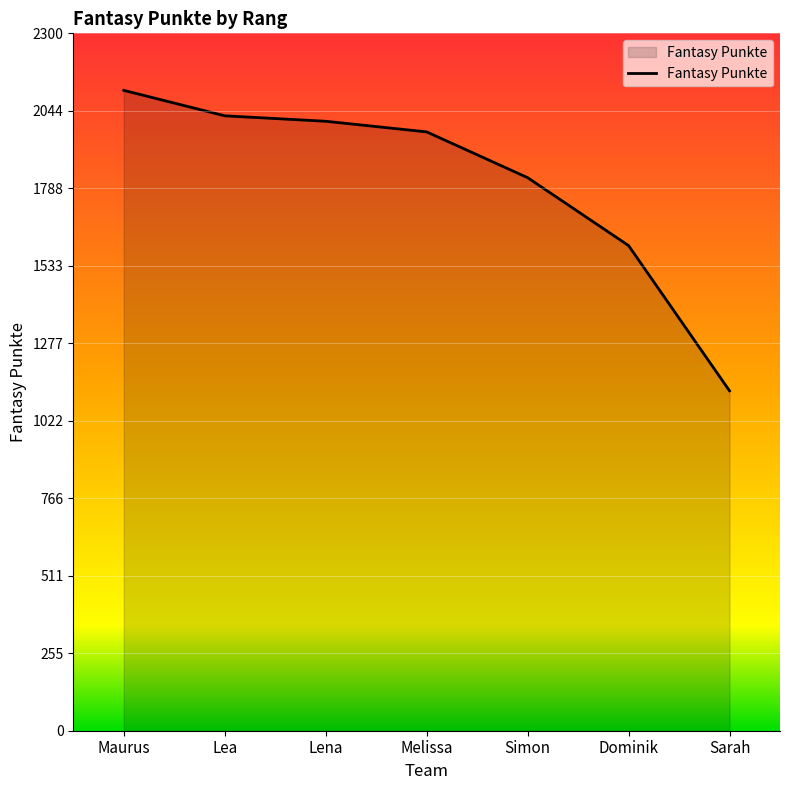

Reading right to left, list all the values displayed in this chart.

1121	1600	1824	1975	2010	2028	2112